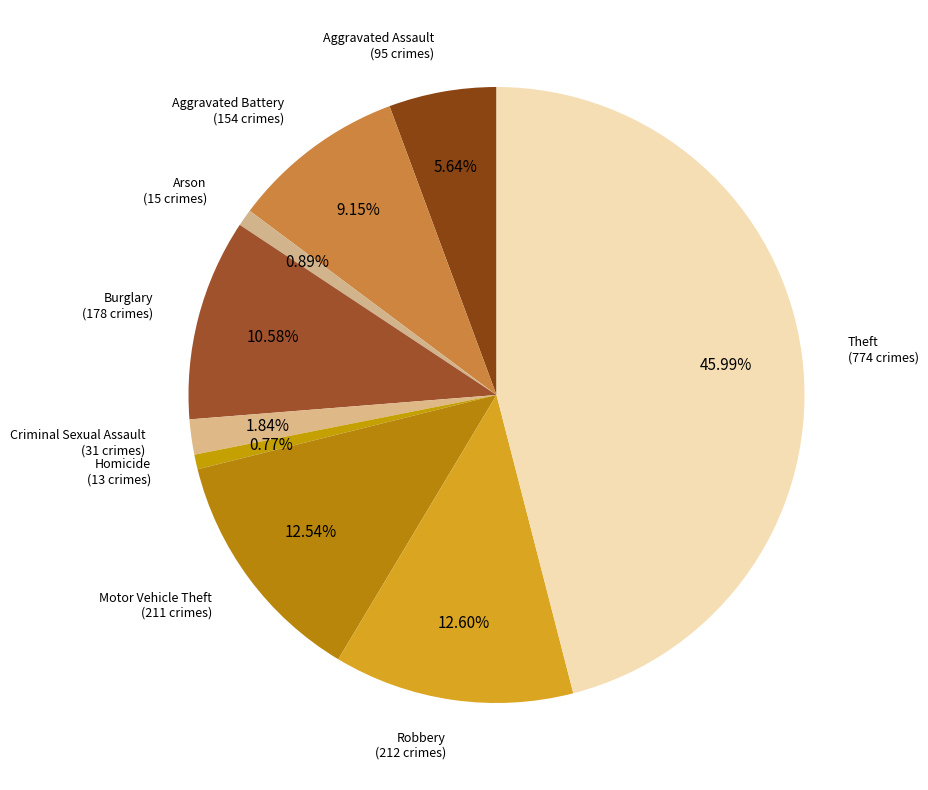

Count the number of slices in the pie.

9